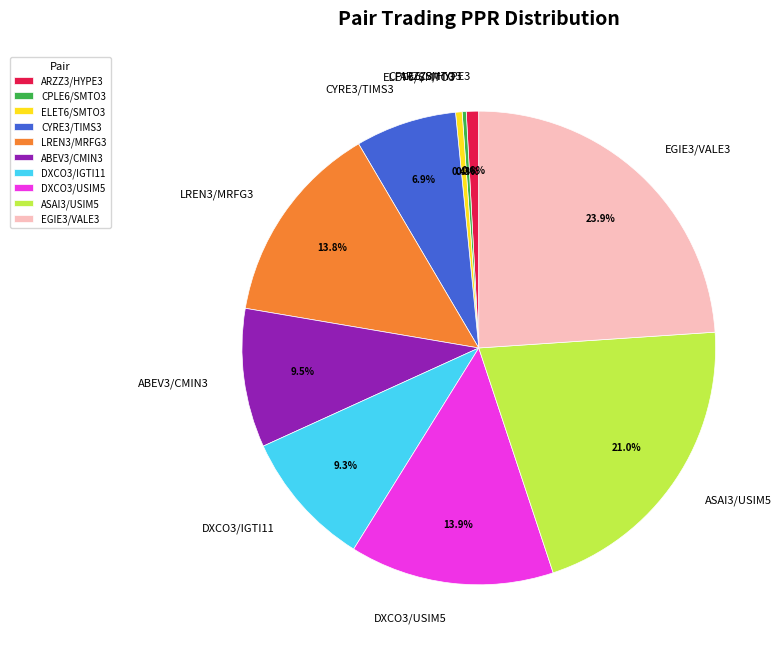

What is the largest slice in the pie chart?

EGIE3/VALE3